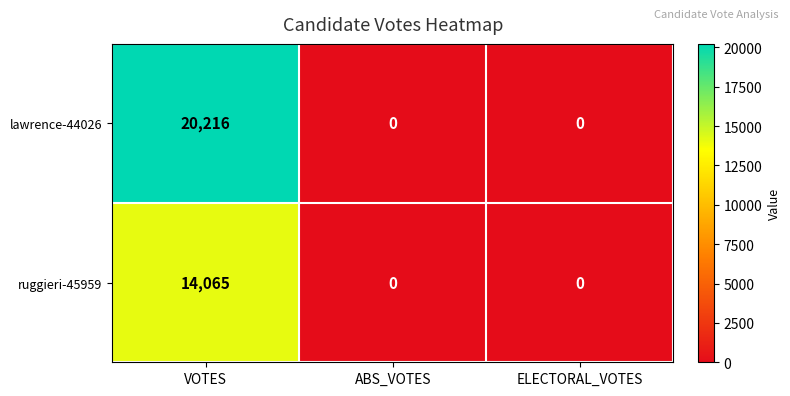

Between VOTES and ABS_VOTES, which series saw the biggest shift?

lawrence-44026